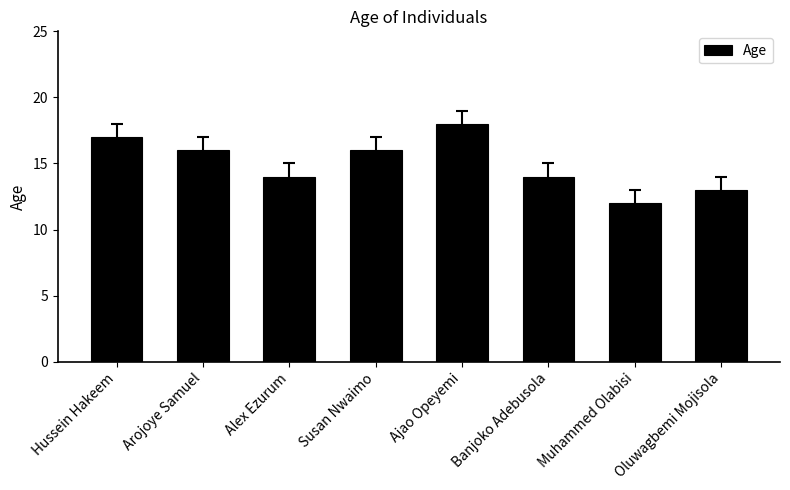

What is the difference between the maximum and minimum values?

6